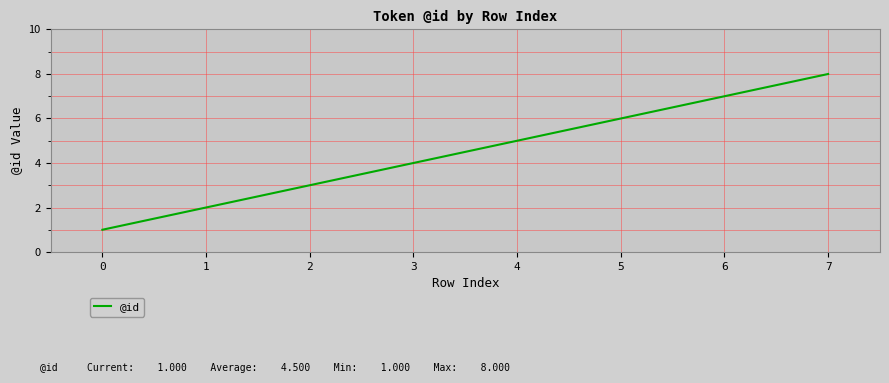

The chart shows a value of 0 at 1. True or false?

False